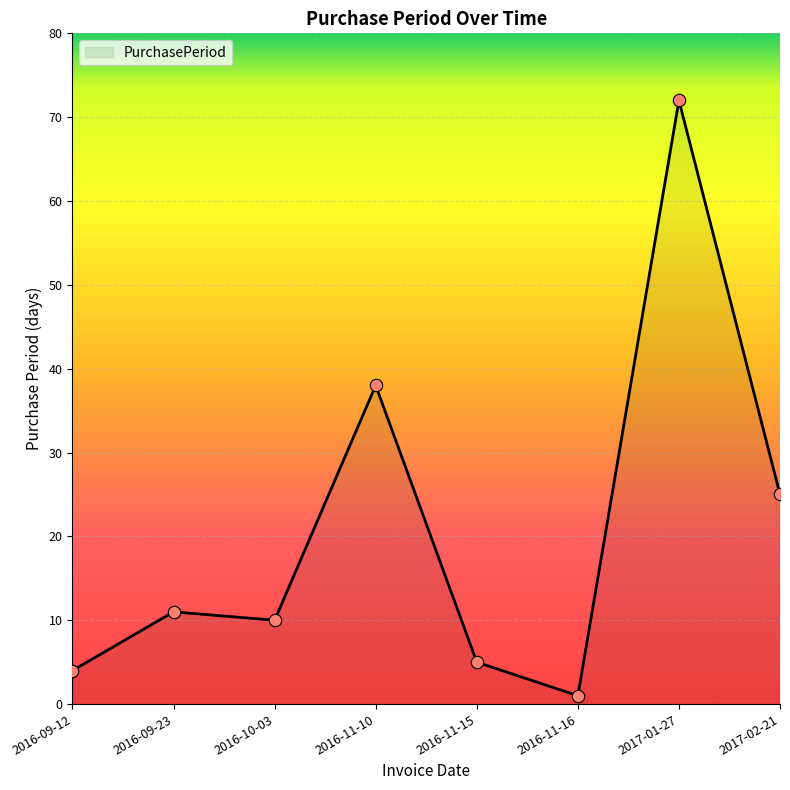

What is the ratio of the value at 2016-11-10 to the value at 2016-09-23?

3.5